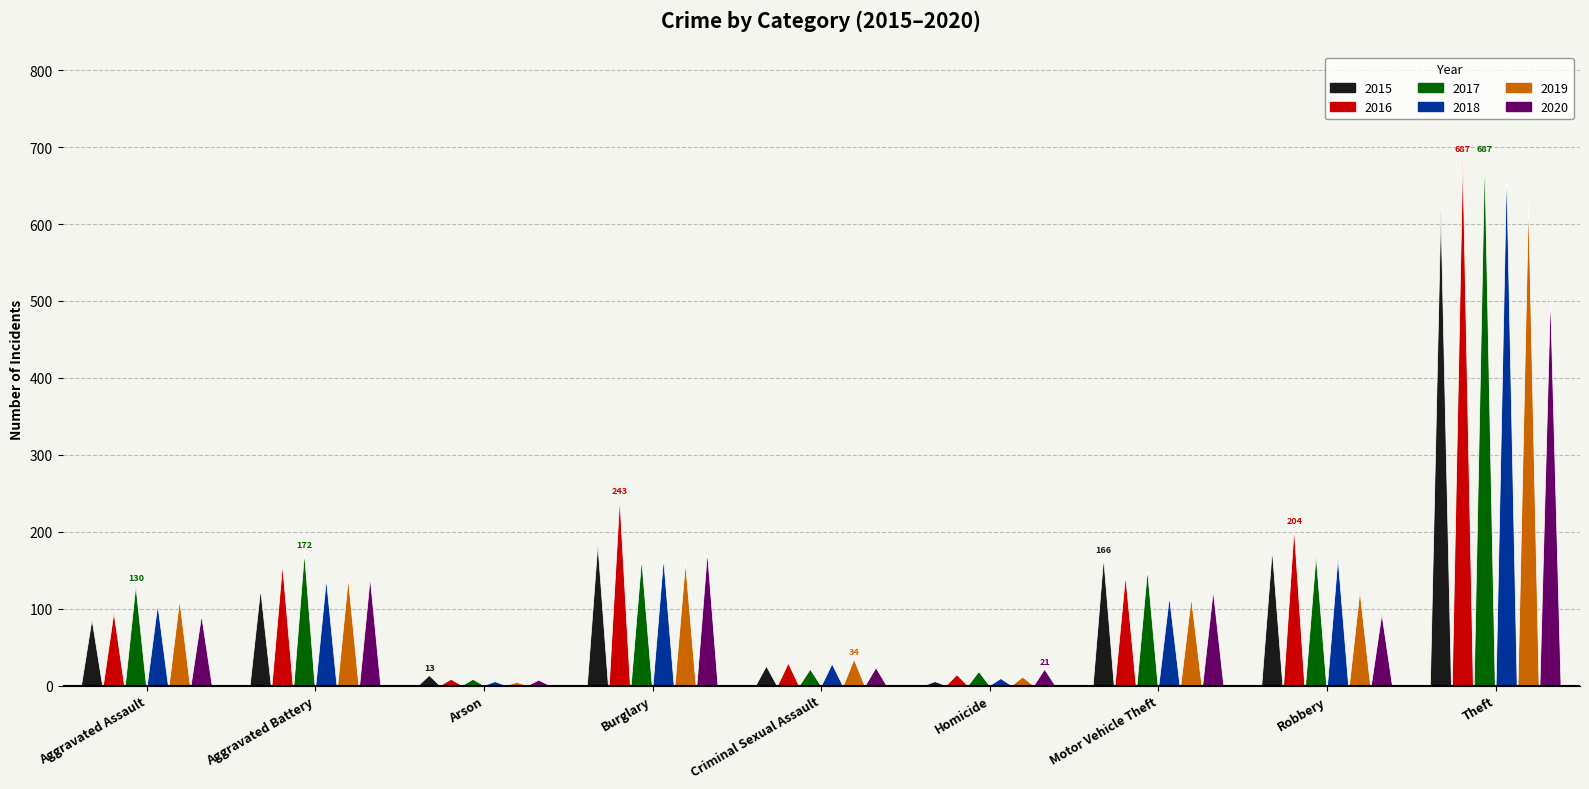

The value of 2018 at Aggravated Assault is 185. True or false?

False